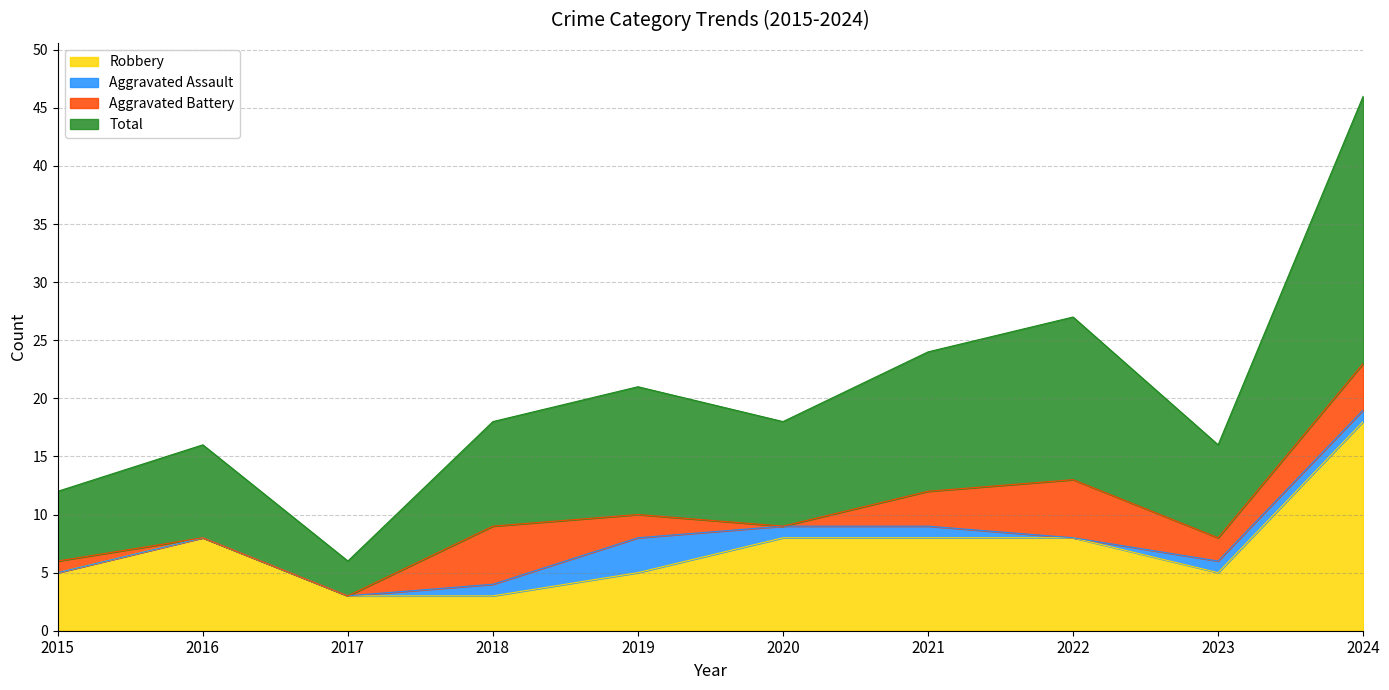

Count the Robbery values in the range 5 to 8.

7